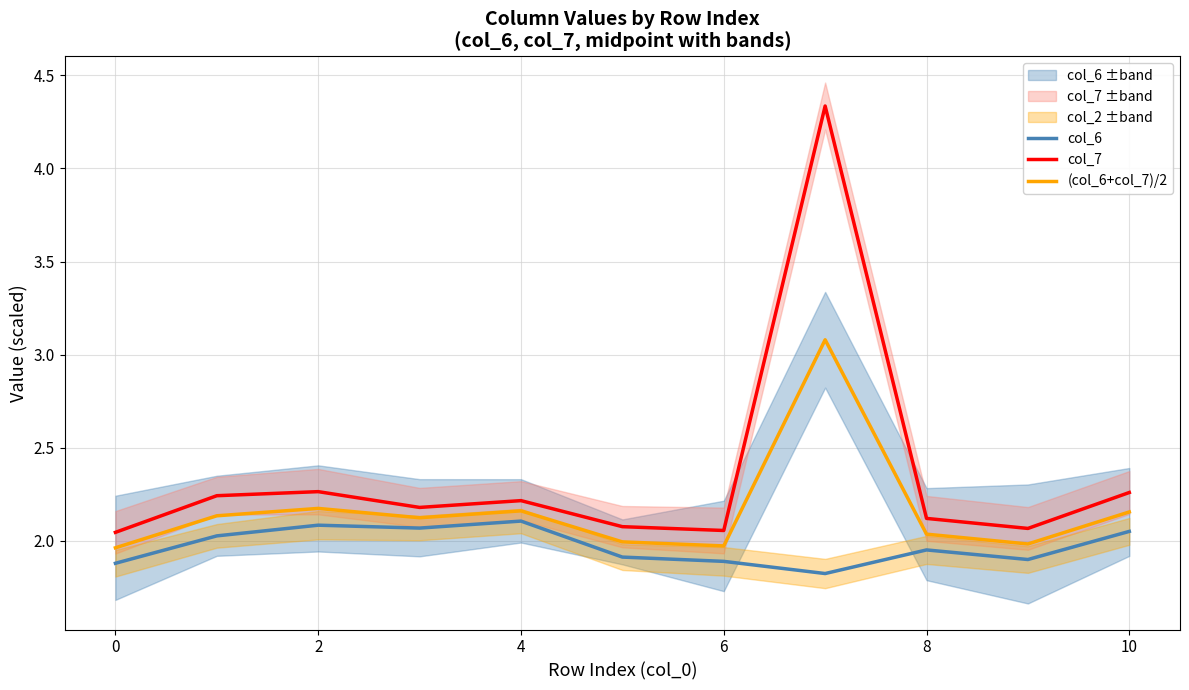

How many interior local valleys does the col_6 series have?

3